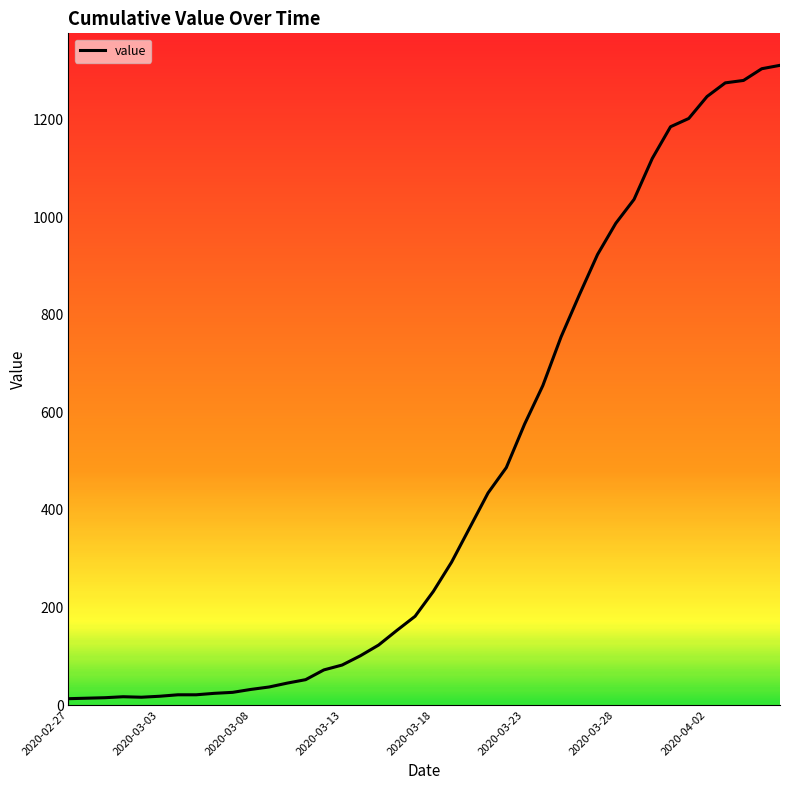

What is the maximum value shown in the chart?

1312